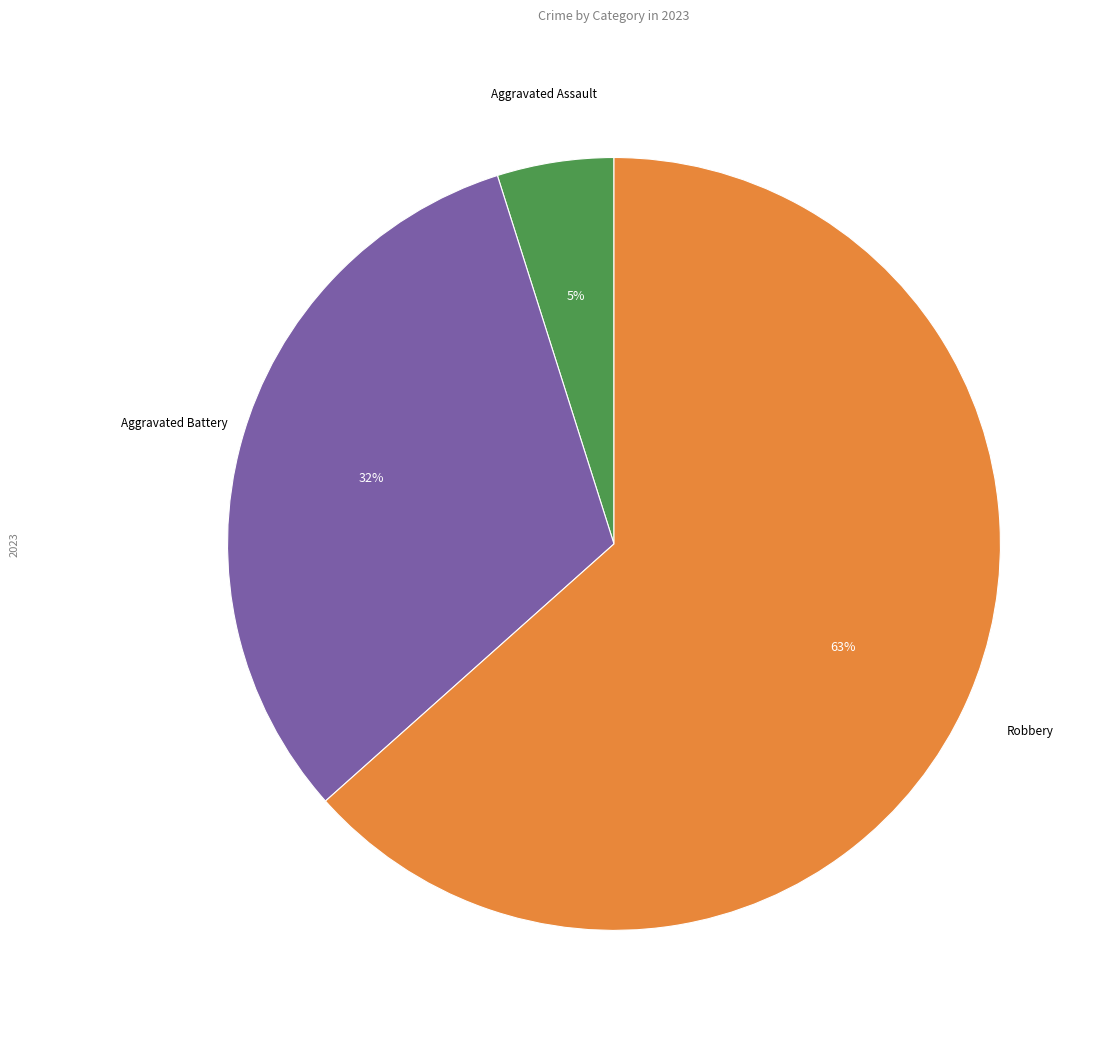

Rank the categories by value from lowest to highest.

Aggravated Assault, Aggravated Battery, Robbery